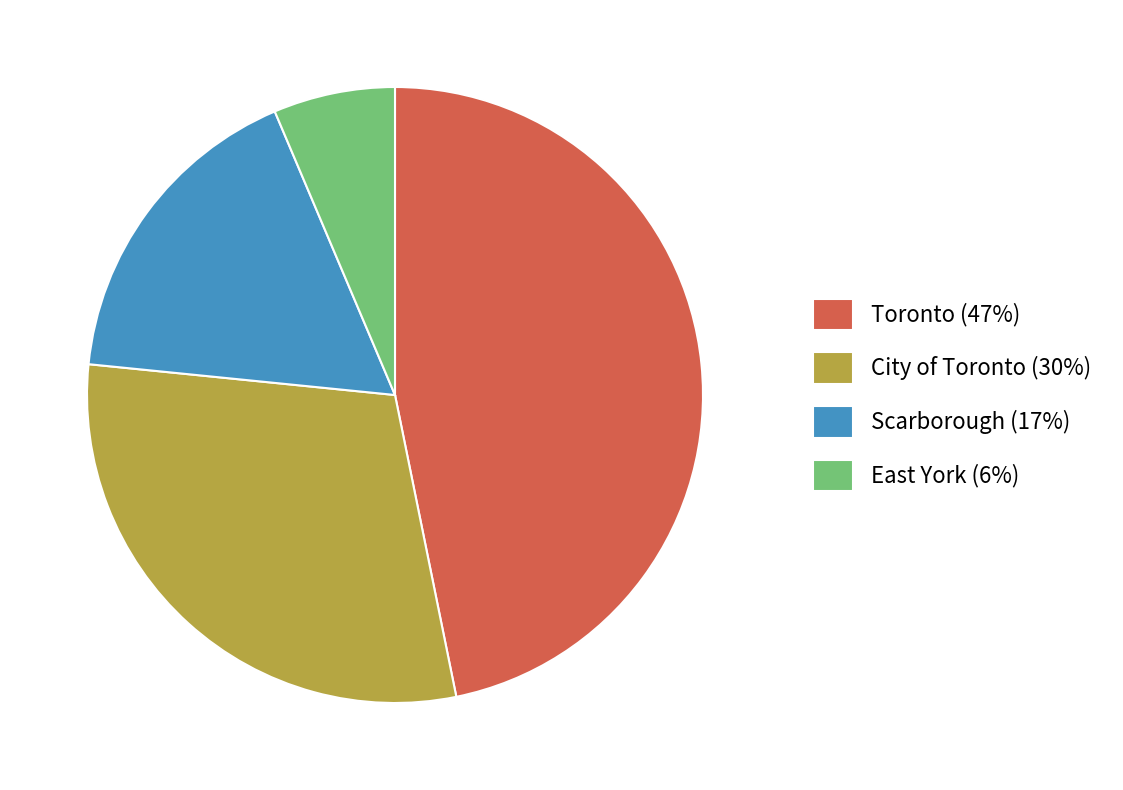

Which has a higher value, Scarborough (17%) or Toronto (47%)?

Toronto (47%)